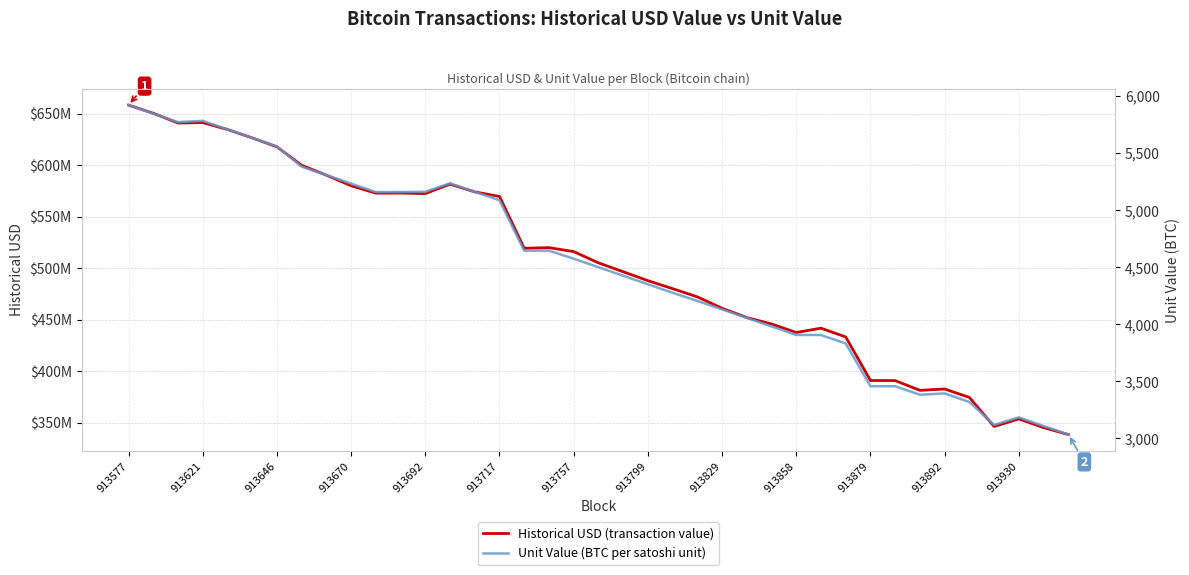

True or false: Unit Value (BTC per satoshi unit) and Historical USD (transaction value) cross at least once.

False